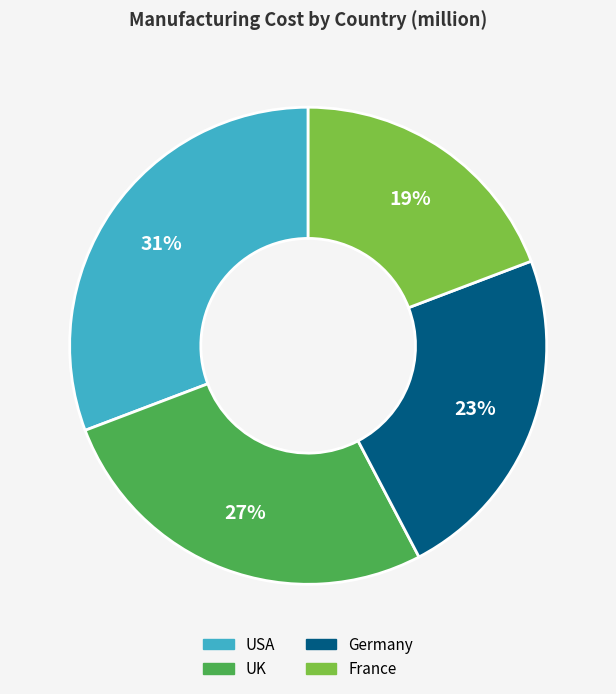

The USA slice represents 37% of the pie. True or false?

False